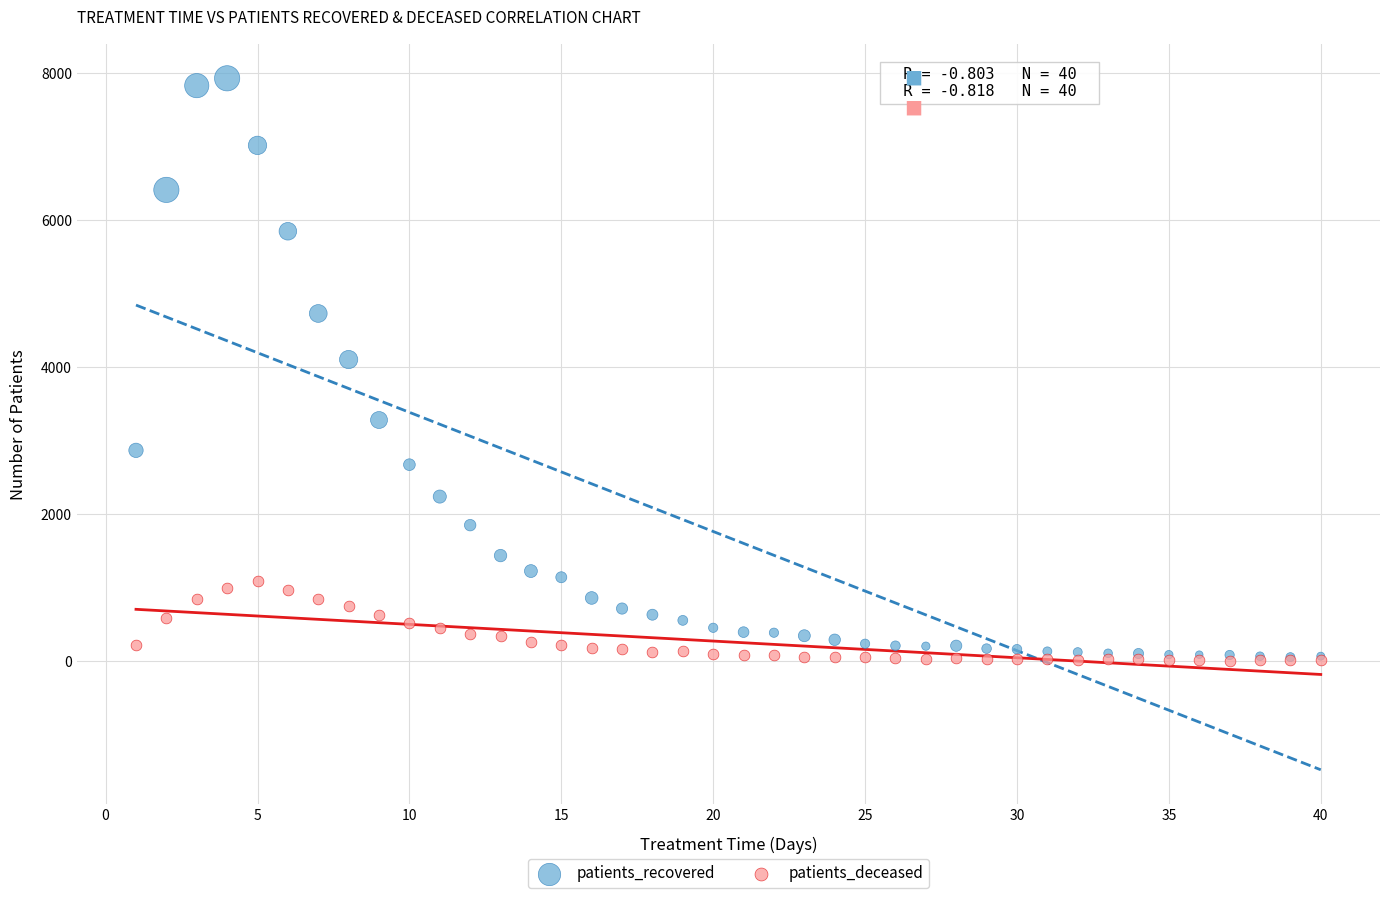

In the patients_recovered series, what Y value is closest to 3994?

4105